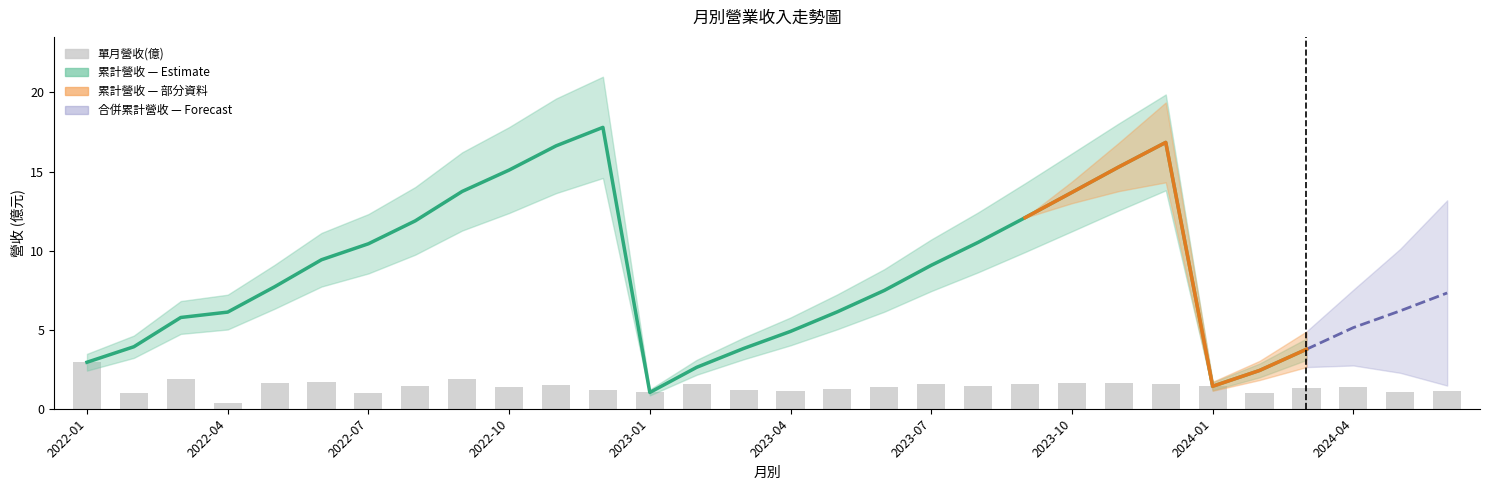

Which series has the widest spread of values?

累計營收(億)